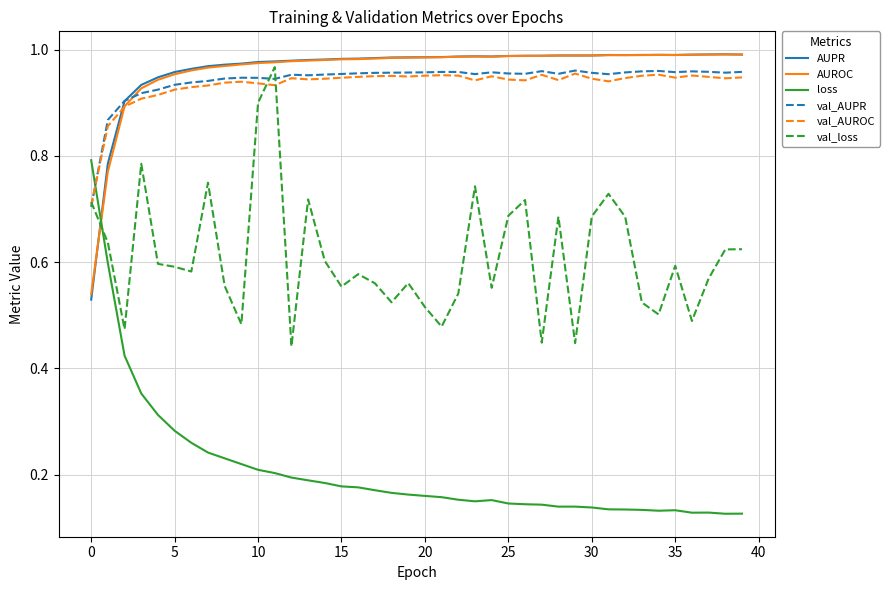

How many intersections are there between loss and val_AUPR?

1